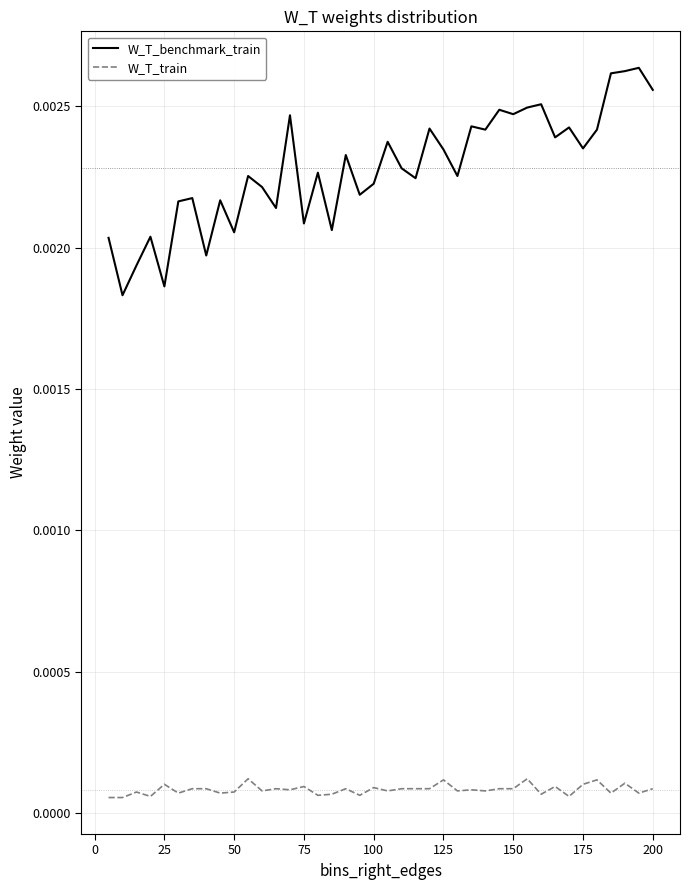

True or false: W_T_benchmark_train and W_T_train cross at least once.

False